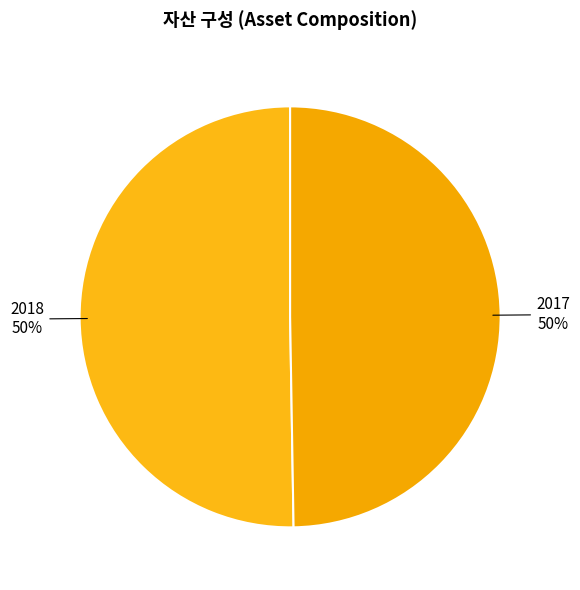

What percentage is the 2018 slice, to the nearest percent?

50%